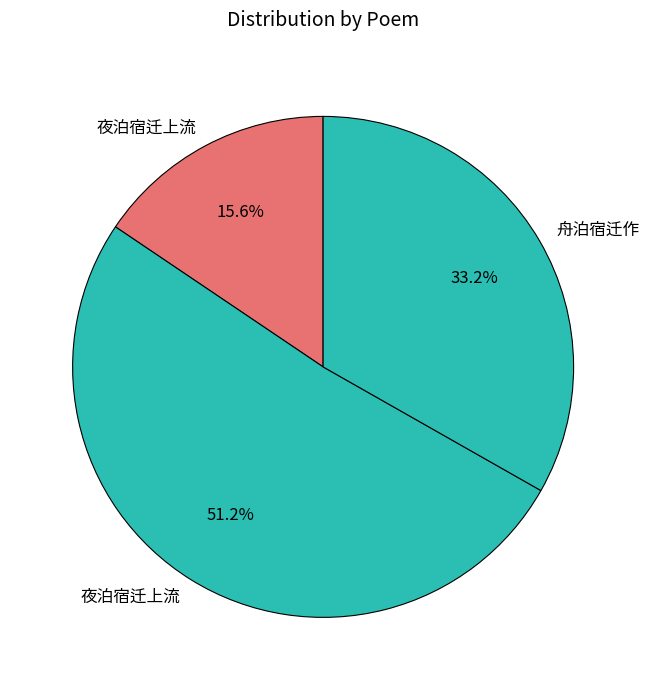

What is the smallest slice in the pie chart?

夜泊宿迁上流